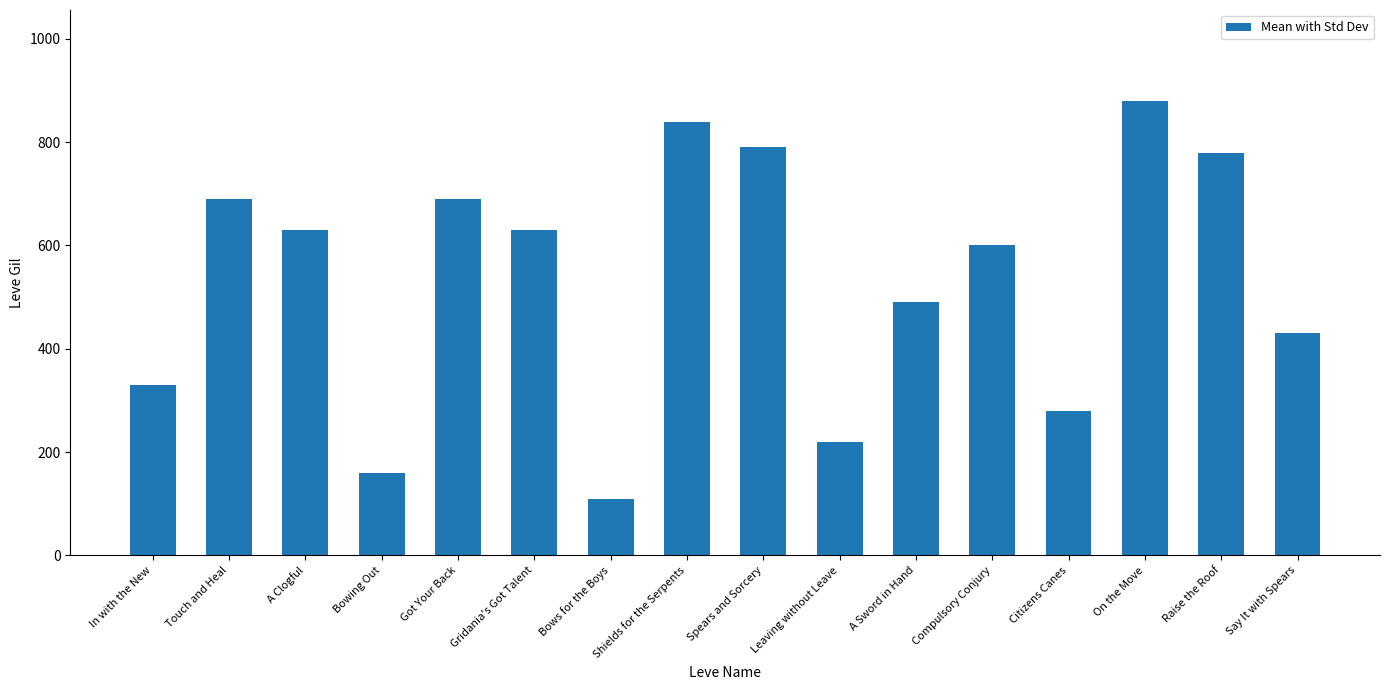

Which category has the lowest value across all series?

Bows for the Boys